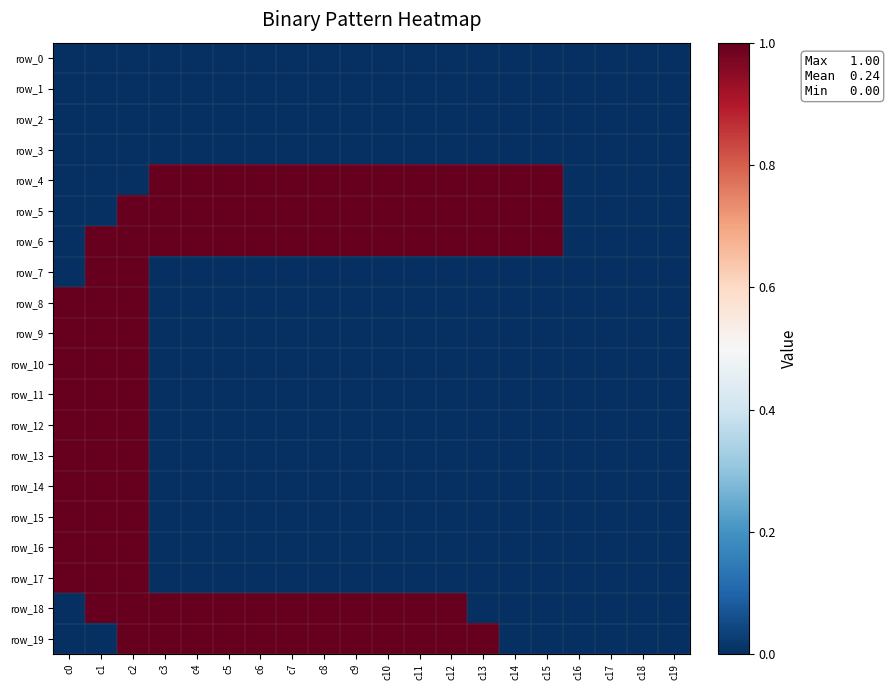

How many positive values does the row_15 series have?

3